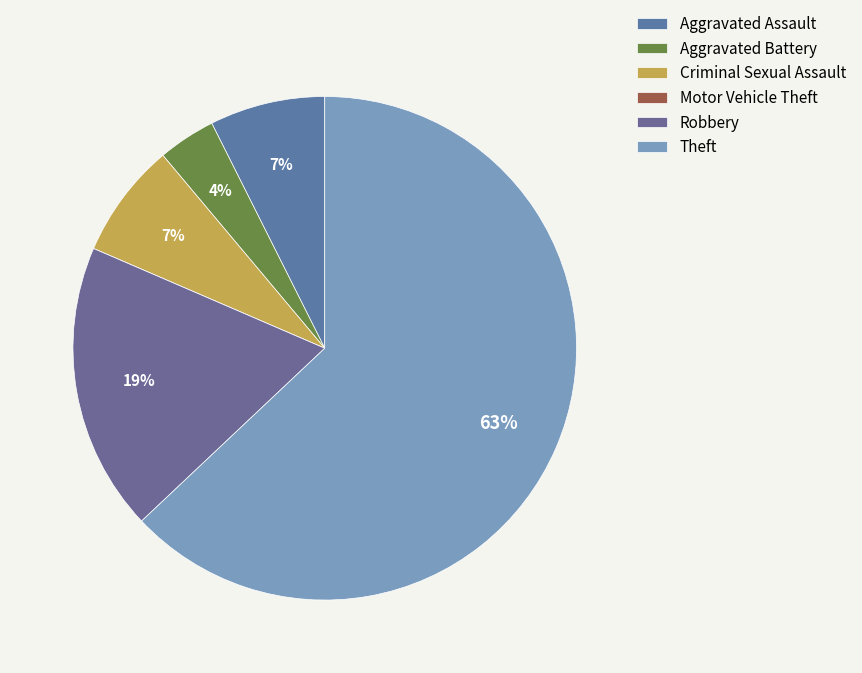

What is the majority slice?

Theft